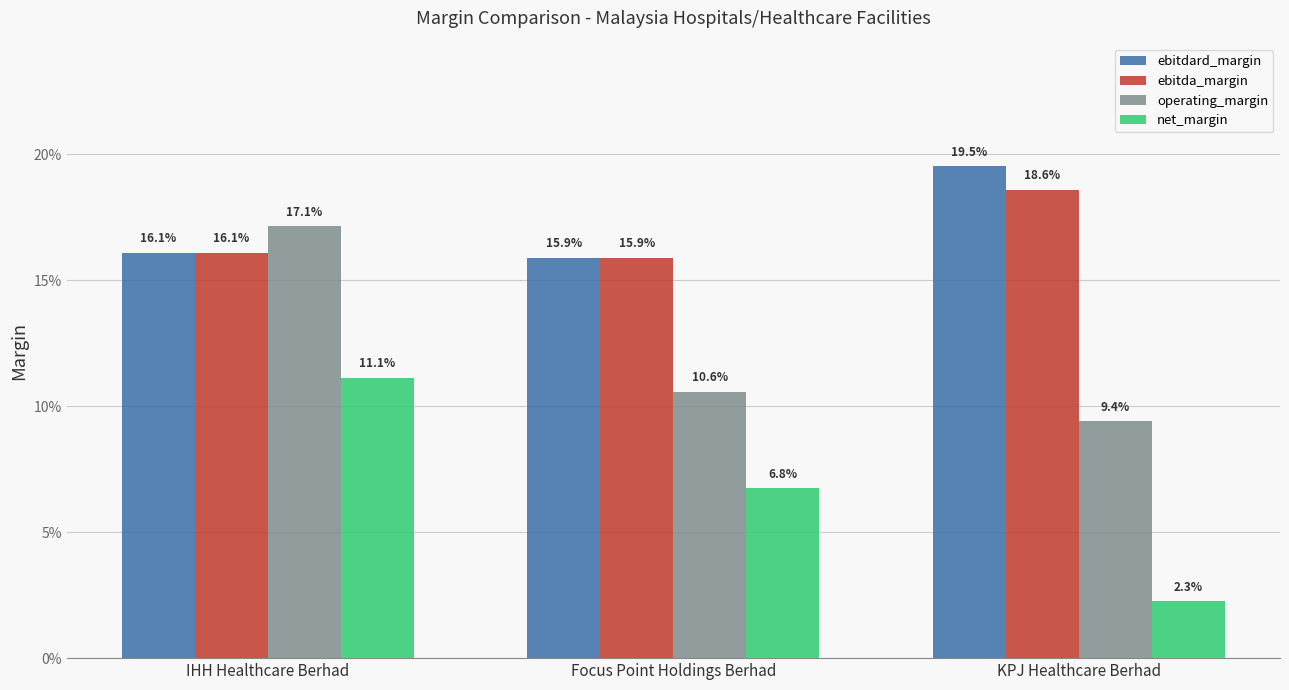

Is the value of ebitdard_margin at IHH Healthcare Berhad greater than the value of net_margin at Focus Point Holdings Berhad?

Yes